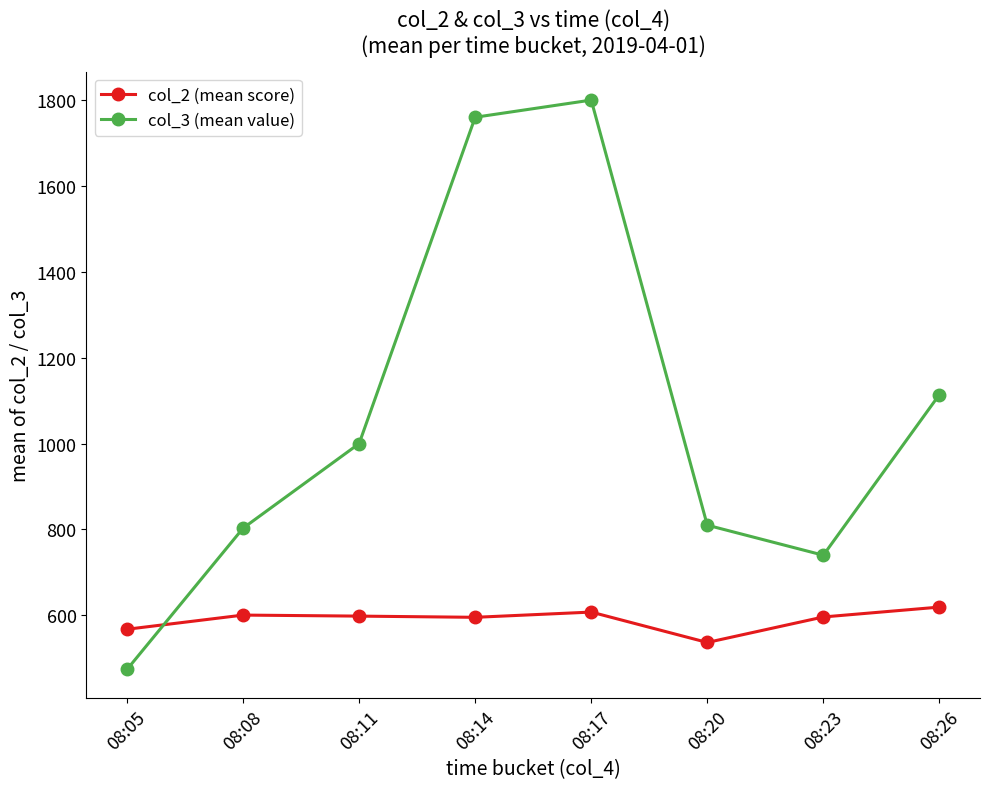

True or false: col_3 (mean value) has a value of 803.0 at 08:08.

True